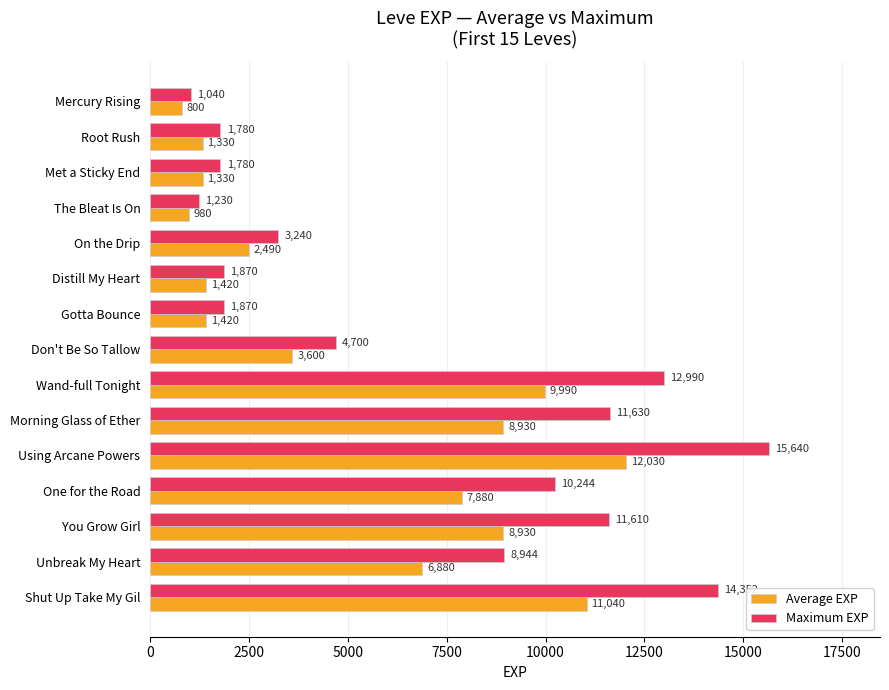

What is the approximate value of Maximum EXP at Gotta Bounce?

1870